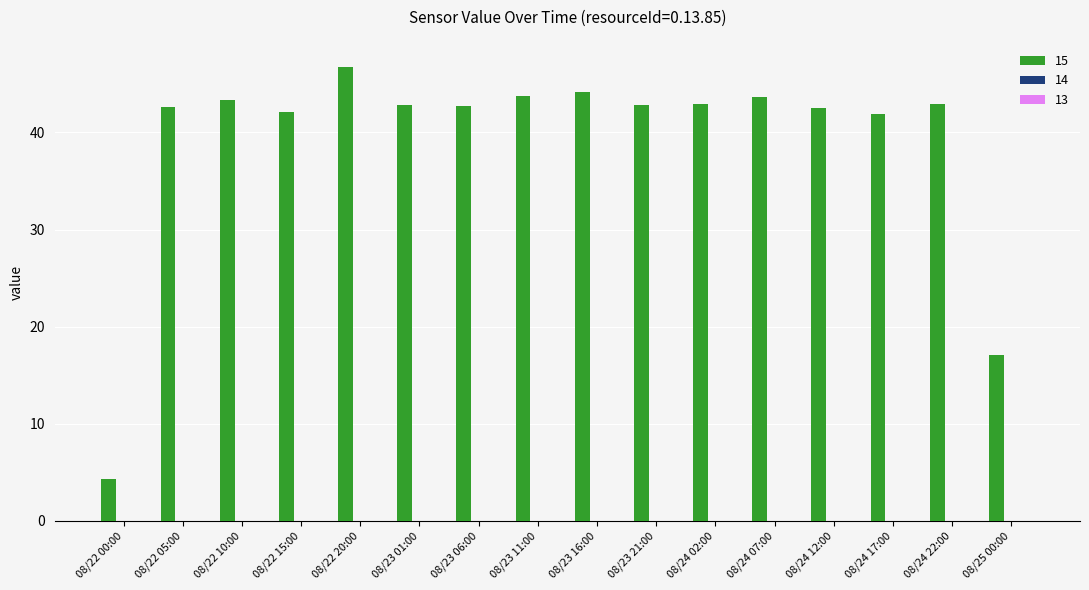

What is the difference between the maximum and second lowest values?

29.7